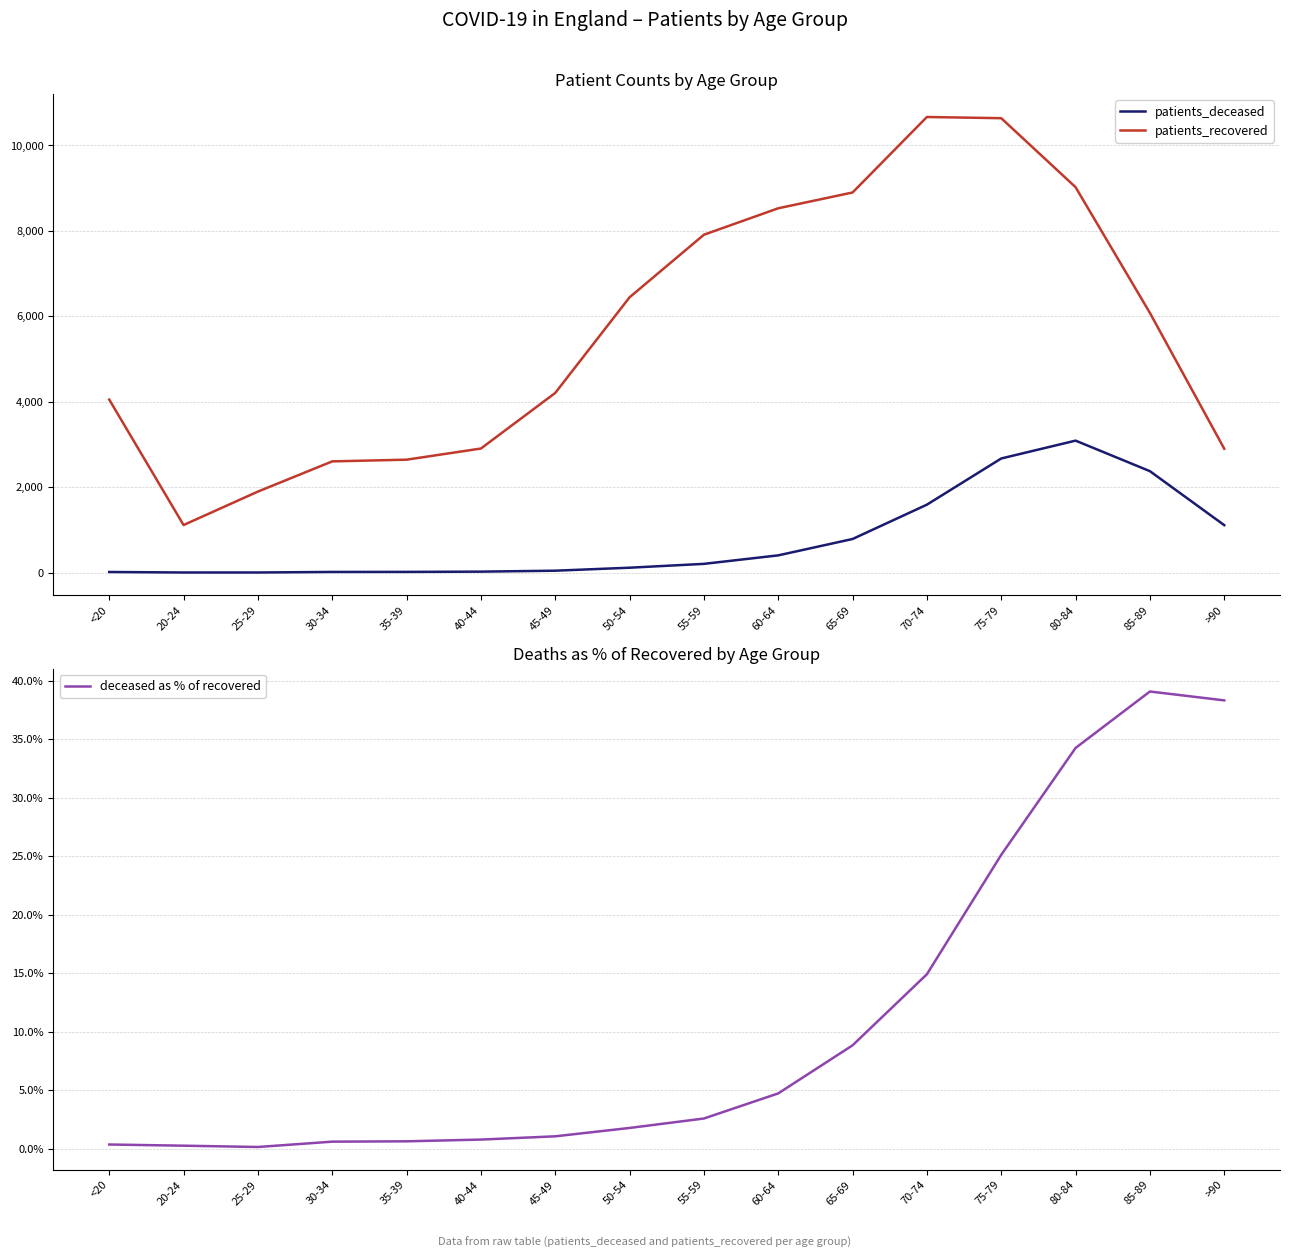

What is the average value of the patients_deceased series?

780